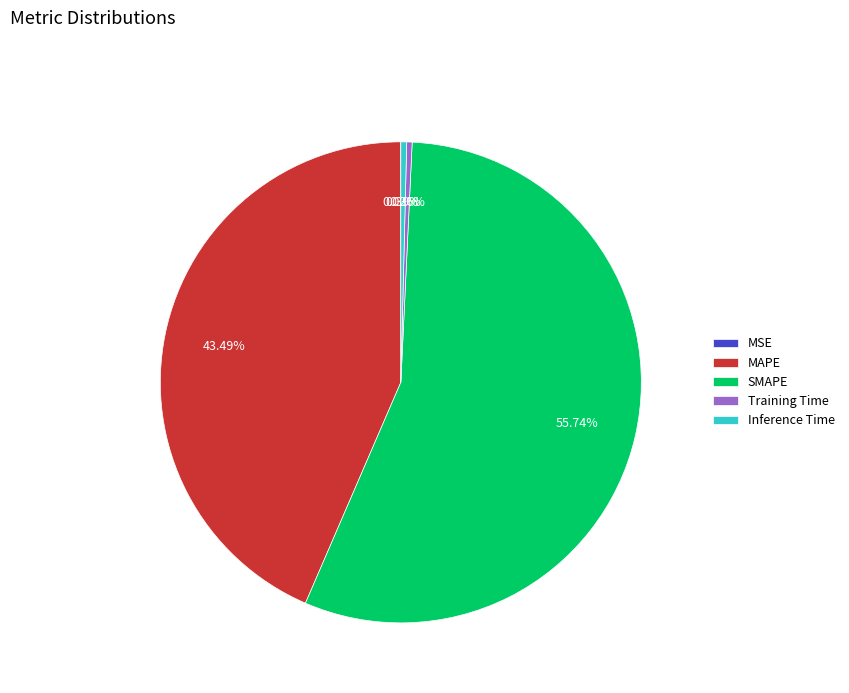

To the nearest percent, what percentage of the pie is MAPE?

43%